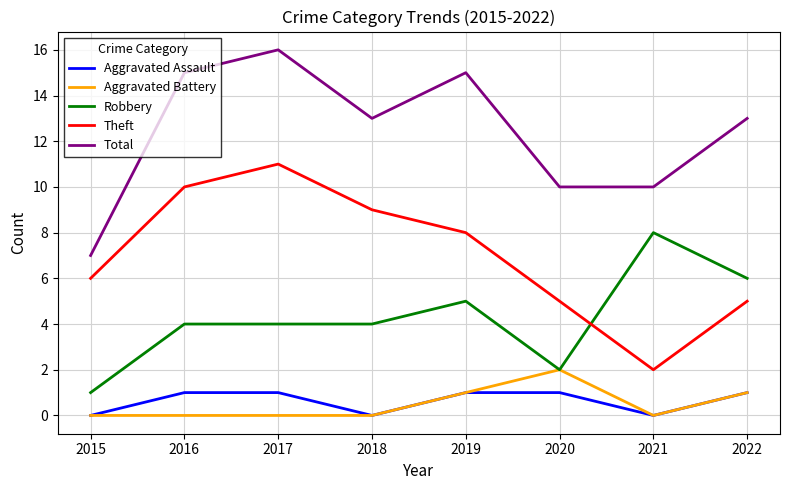

List the series in order of their peak value, lowest first.

Aggravated Assault, Aggravated Battery, Robbery, Theft, Total